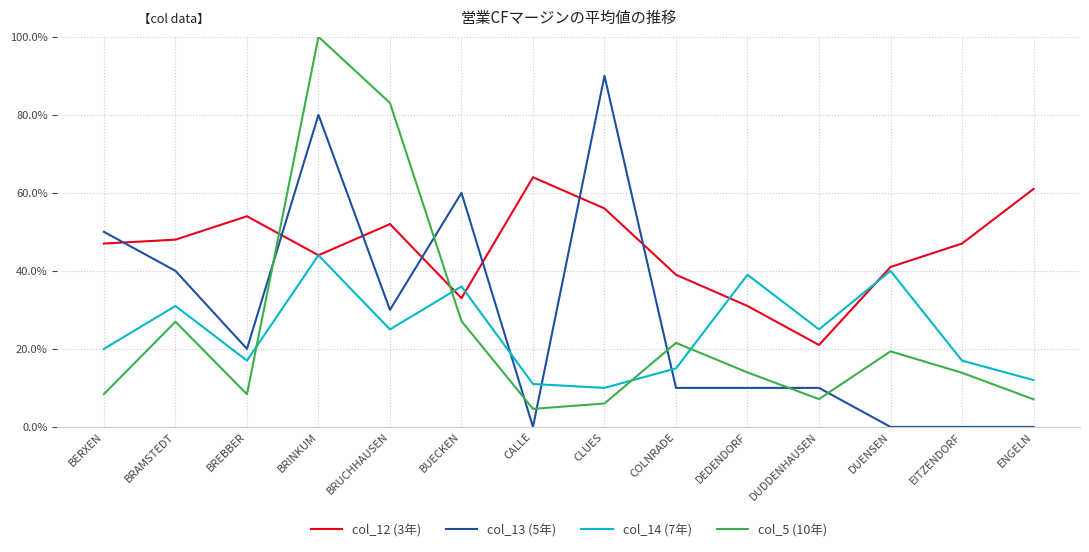

Does the chart have visible grid lines?

Yes